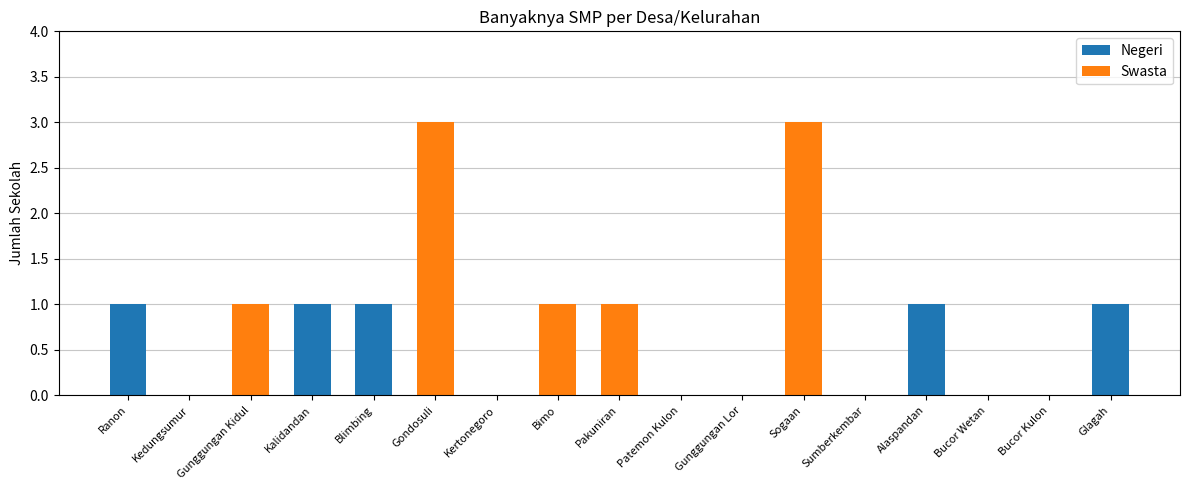

Does the chart contain stacked bars?

Yes